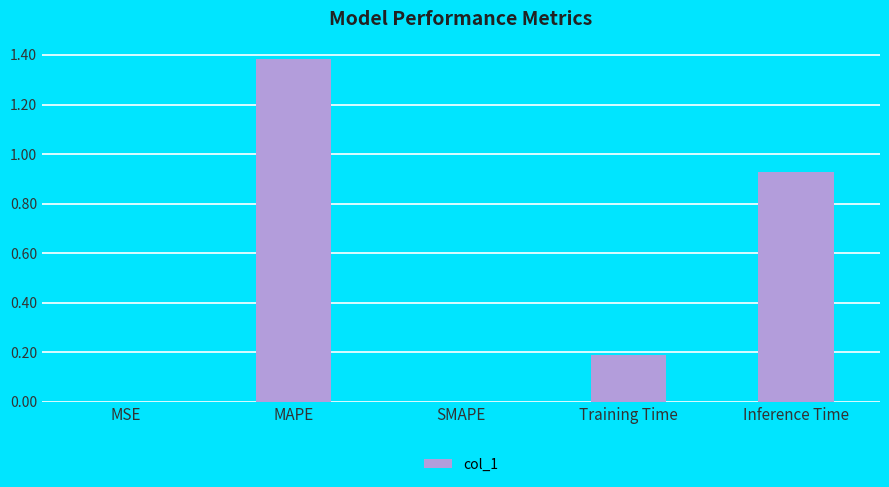

The chart shows a value of 0.2 at Training Time. True or false?

True